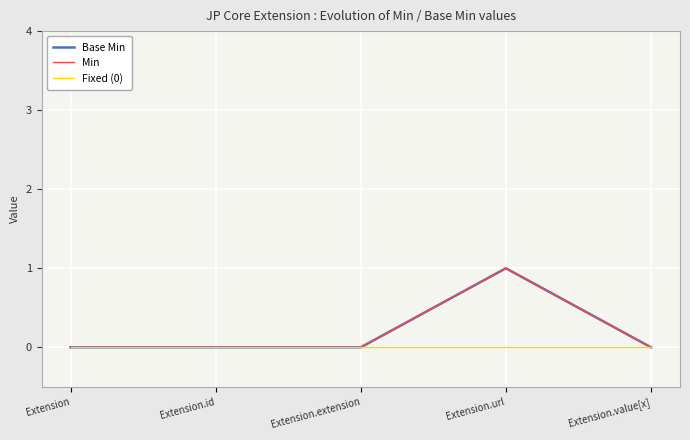

Which series has the largest total across all categories?

Base Min